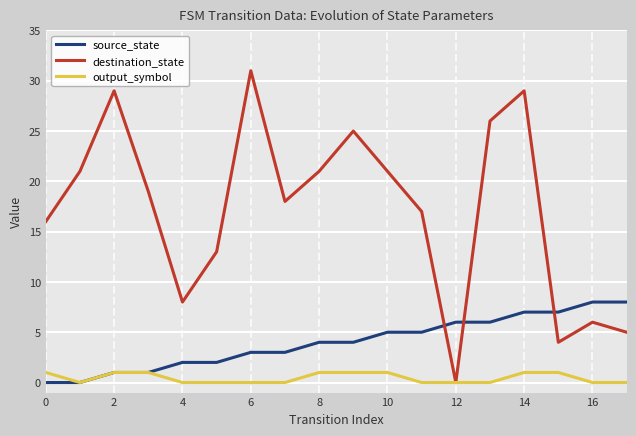

How many lines are shown in the chart?

3